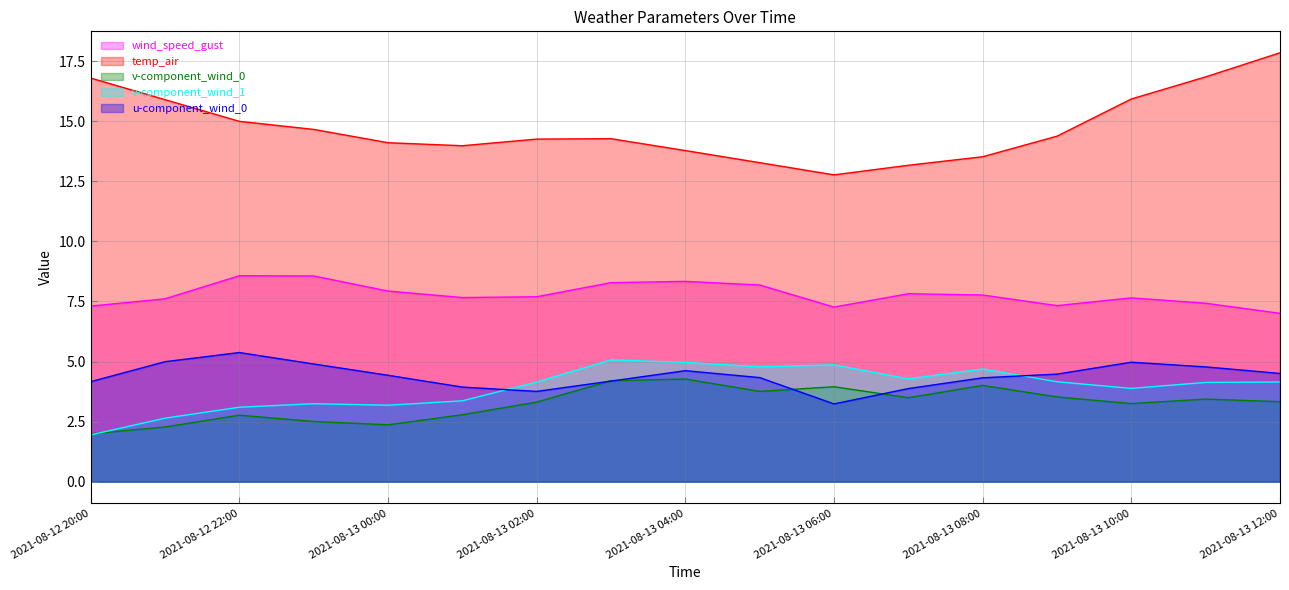

Is it true that u-component_wind_0 equals 4.5 at 2021-08-13 09:00?

True